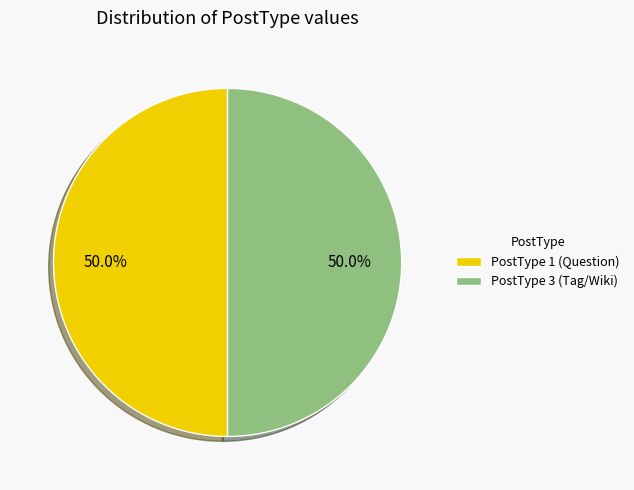

To the nearest percent, what is the difference between the PostType 3 and PostType 1 slice percentages?

0%